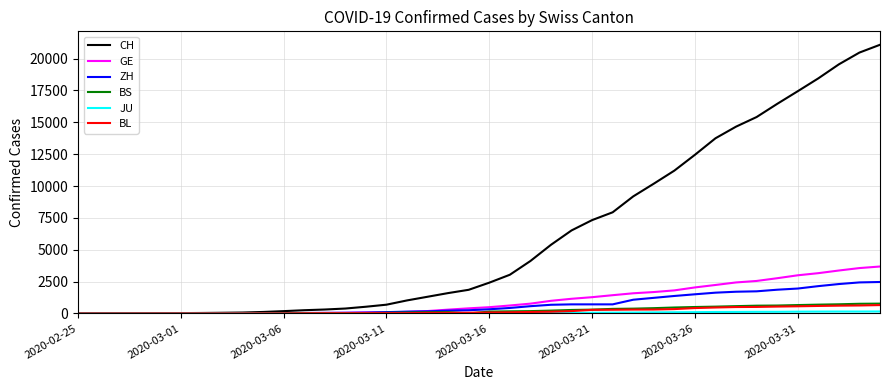

Which series has the largest range (max minus min)?

CH